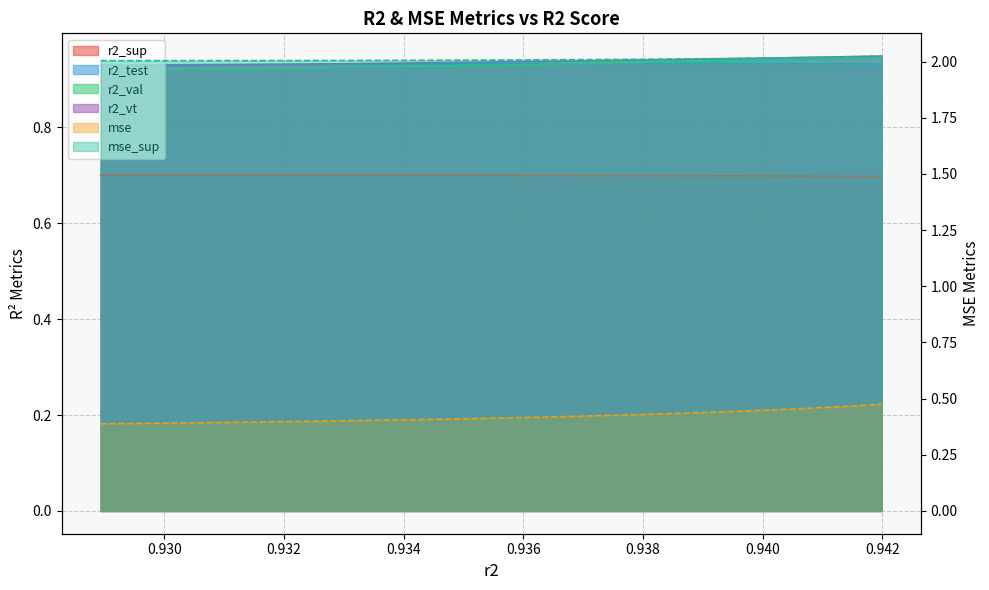

Which series has the largest range (max minus min)?

mse